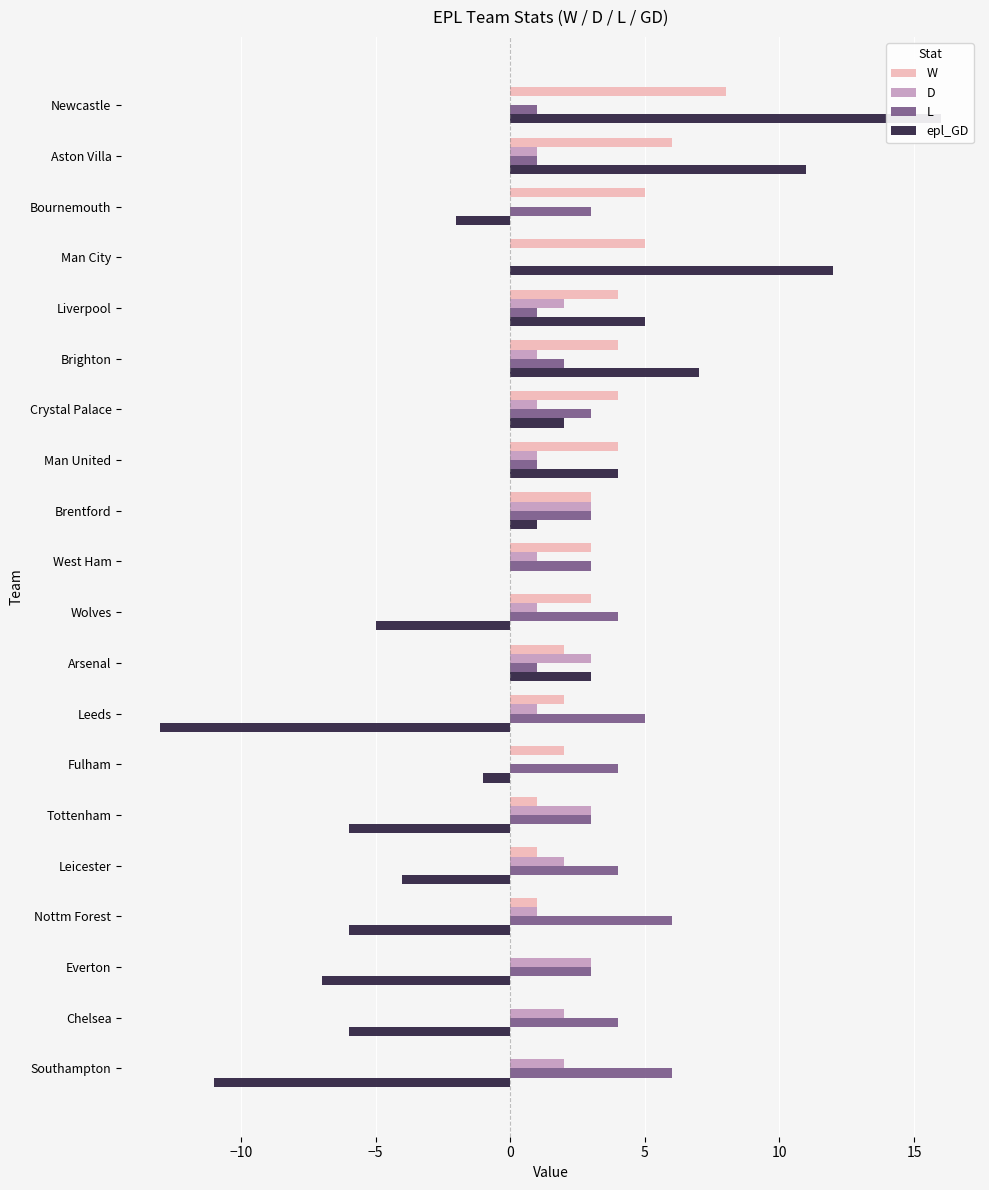

Is it true that W equals 4 at Southampton?

False